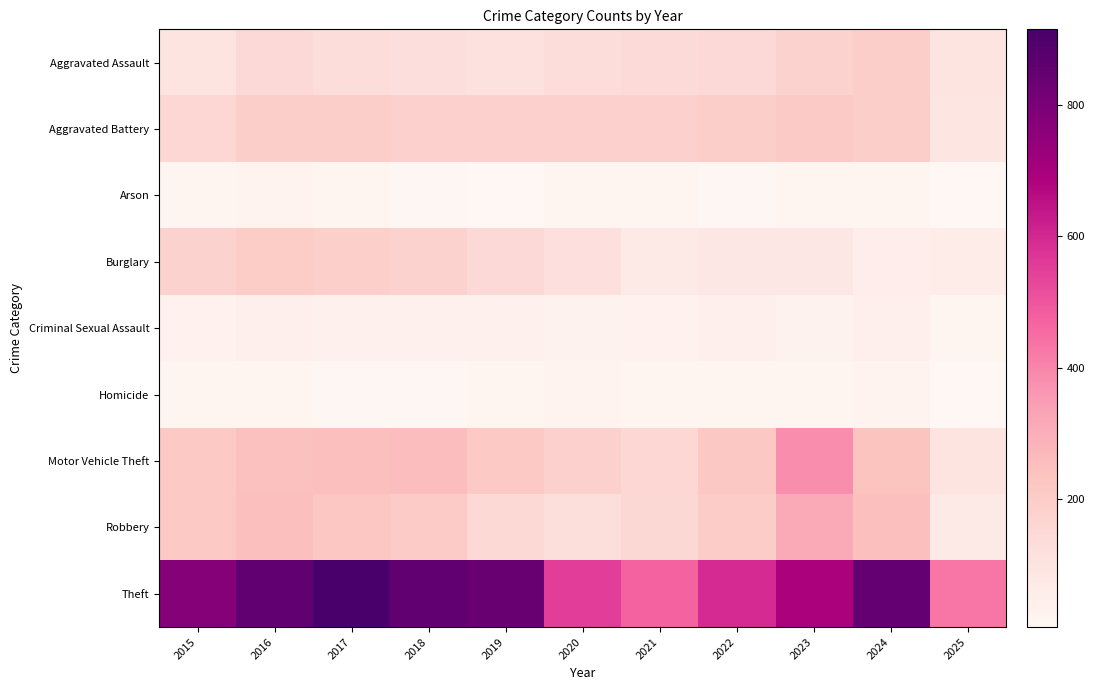

Which series has the largest range (max minus min)?

Theft